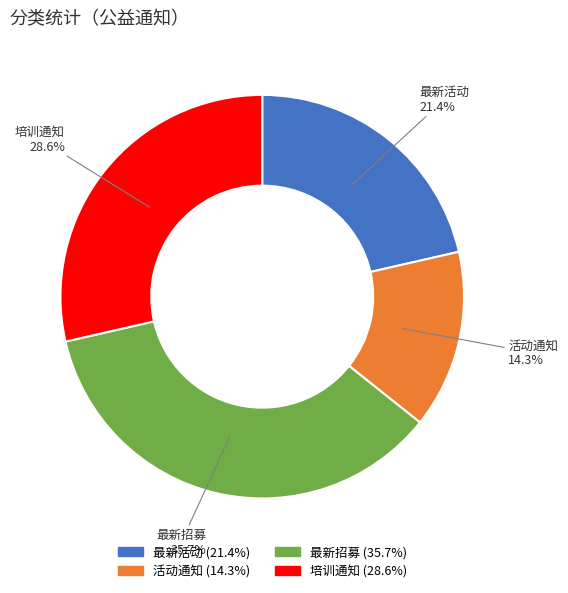

Count the number of slices in the pie.

4